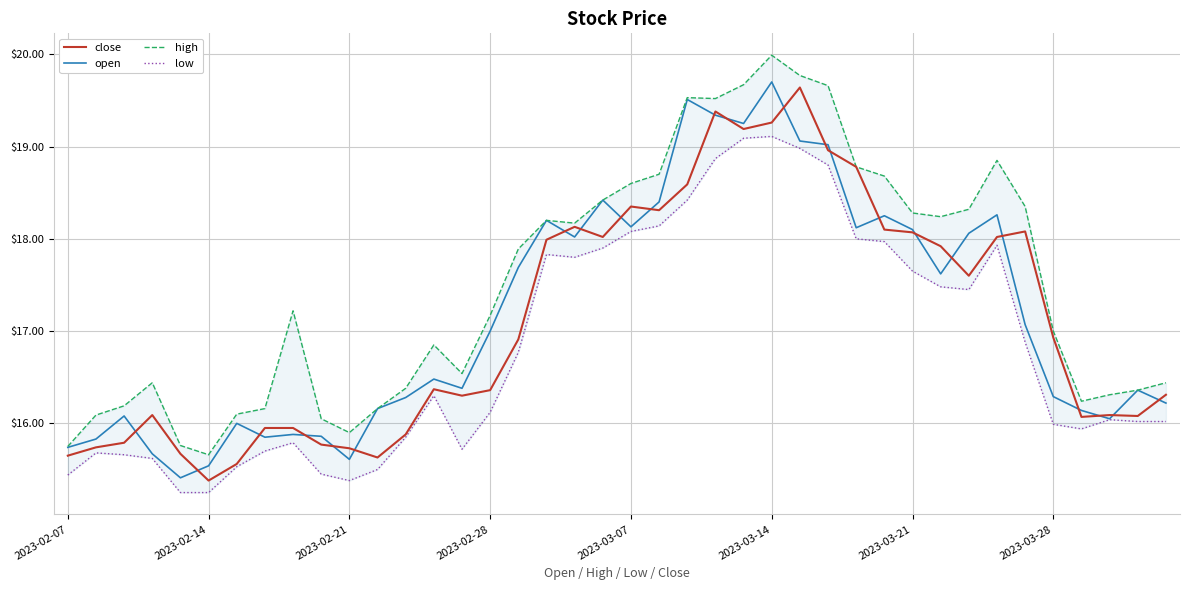

Is it true that close equals 27.2 at 2023-02-21?

False